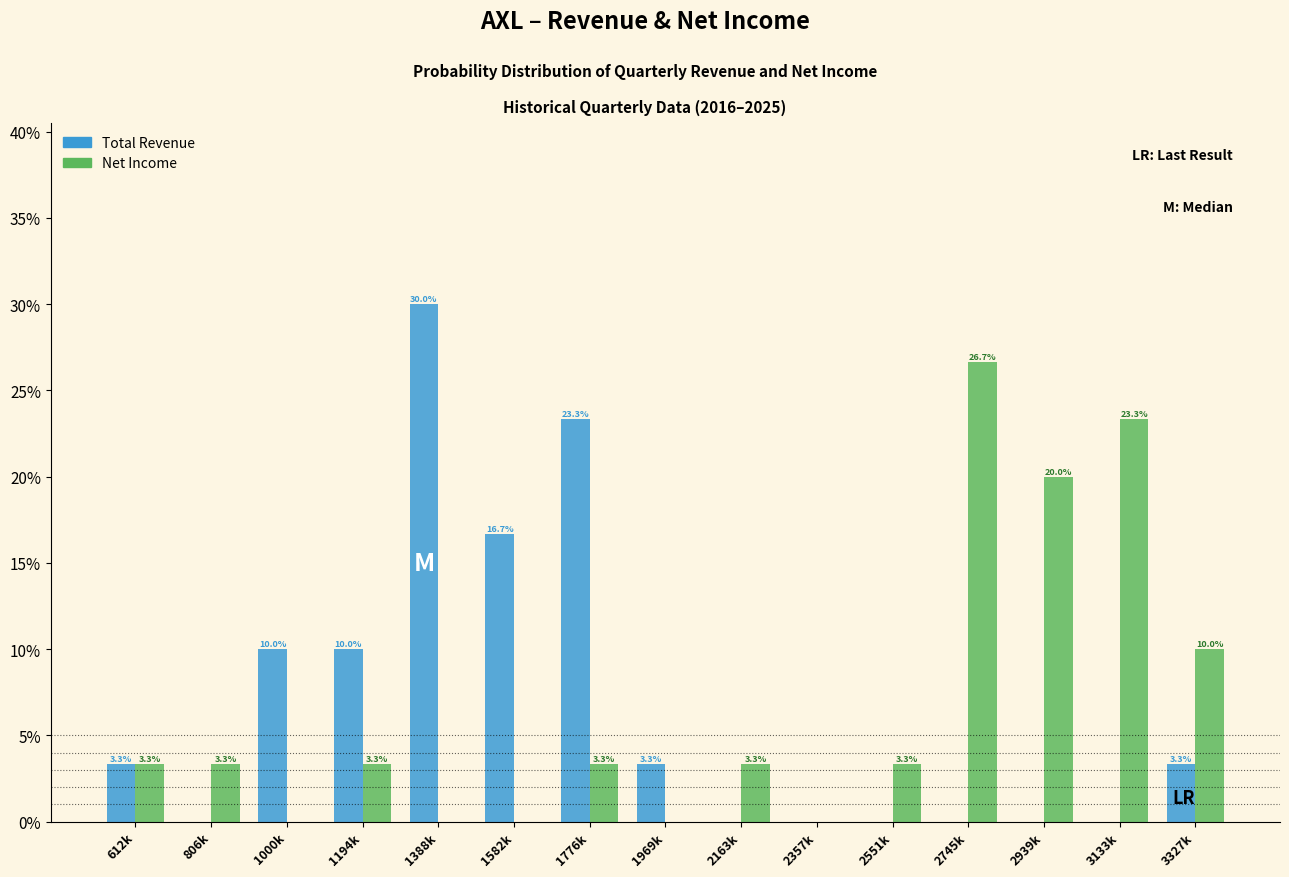

Reading left to right, transcribe all the data shown in this chart.

Total Revenue: 612k=3.3	806k=0.0	1000k=10.0	1194k=10.0	1388k=30.0	1582k=16.7	1776k=23.3	1969k=3.3	2163k=0.0	2357k=0.0	2551k=0.0	2745k=0.0	2939k=0.0	3133k=0.0	3327k=3.3
Net Income: 612k=3.3	806k=3.3	1000k=0.0	1194k=3.3	1388k=0.0	1582k=0.0	1776k=3.3	1969k=0.0	2163k=3.3	2357k=0.0	2551k=3.3	2745k=26.7	2939k=20.0	3133k=23.3	3327k=10.0